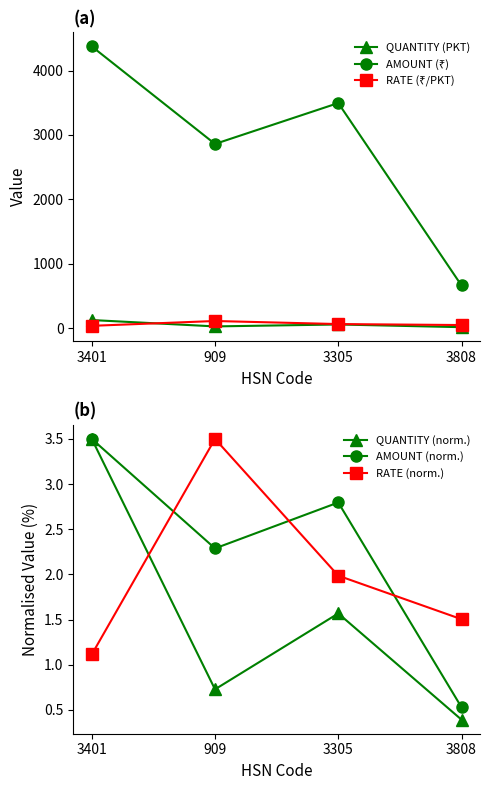

Reading left to right, list all the values displayed in this chart.

QUANTITY (PKT): 3401=125.0	909=26.0	3305=56.0	3808=14.0
AMOUNT (₹): 3401=4375.0	909=2860.0	3305=3495.3	3808=661.8
RATE (₹/PKT): 3401=35.0	909=110.0	3305=62.4	3808=47.3
QUANTITY (norm.): 3401=3.5	909=0.7	3305=1.6	3808=0.4
AMOUNT (norm.): 3401=3.5	909=2.3	3305=2.8	3808=0.5
RATE (norm.): 3401=1.1	909=3.5	3305=2.0	3808=1.5